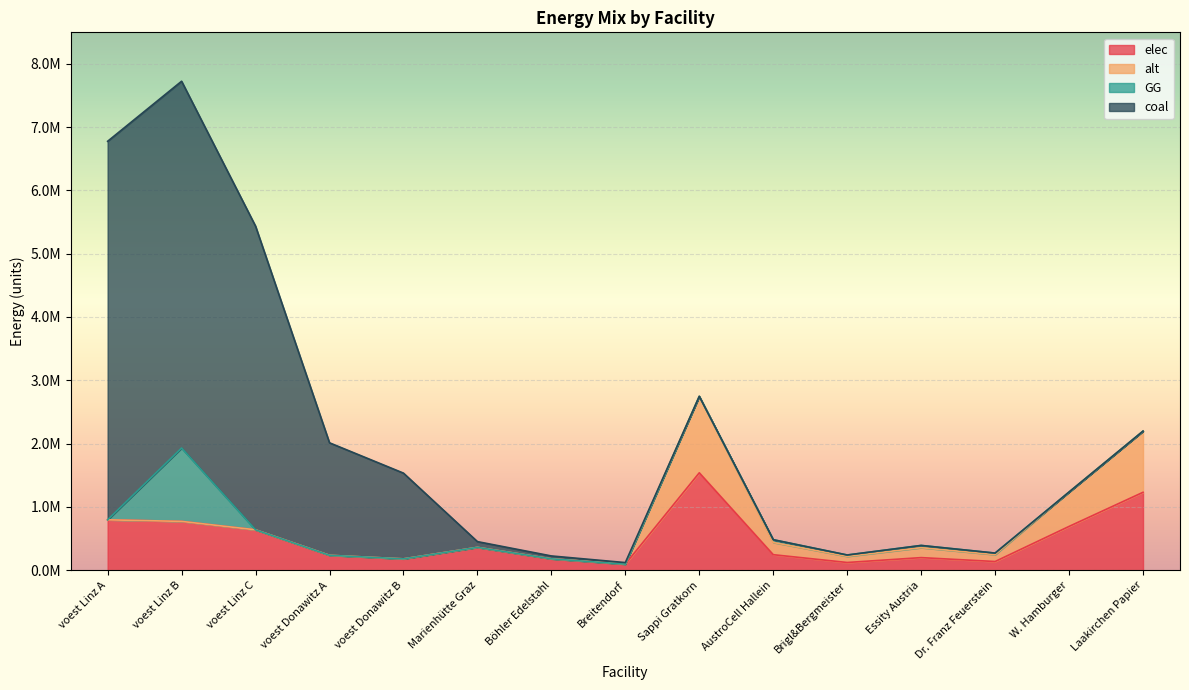

How many positive values does the coal series have?

8